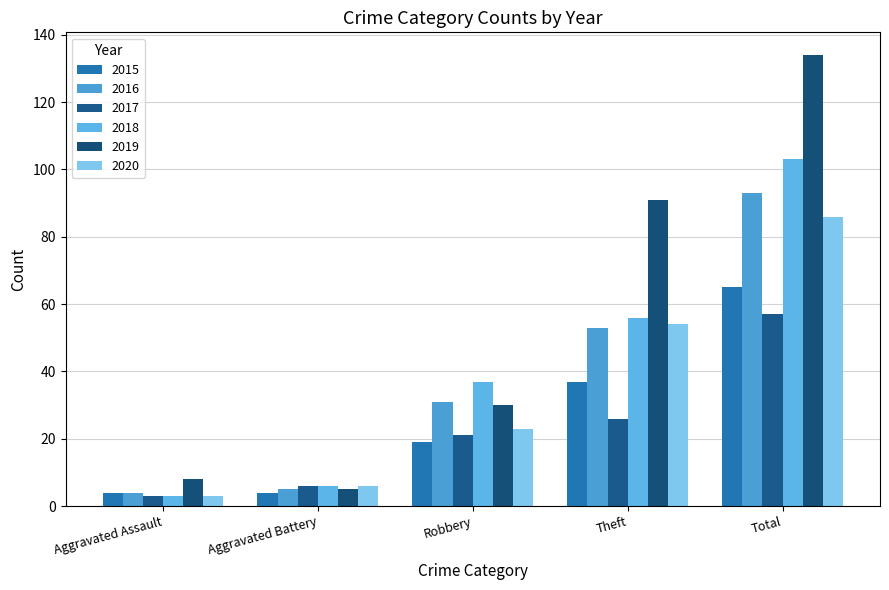

What is the value of the 2016 bar at the 3rd from the left?

31